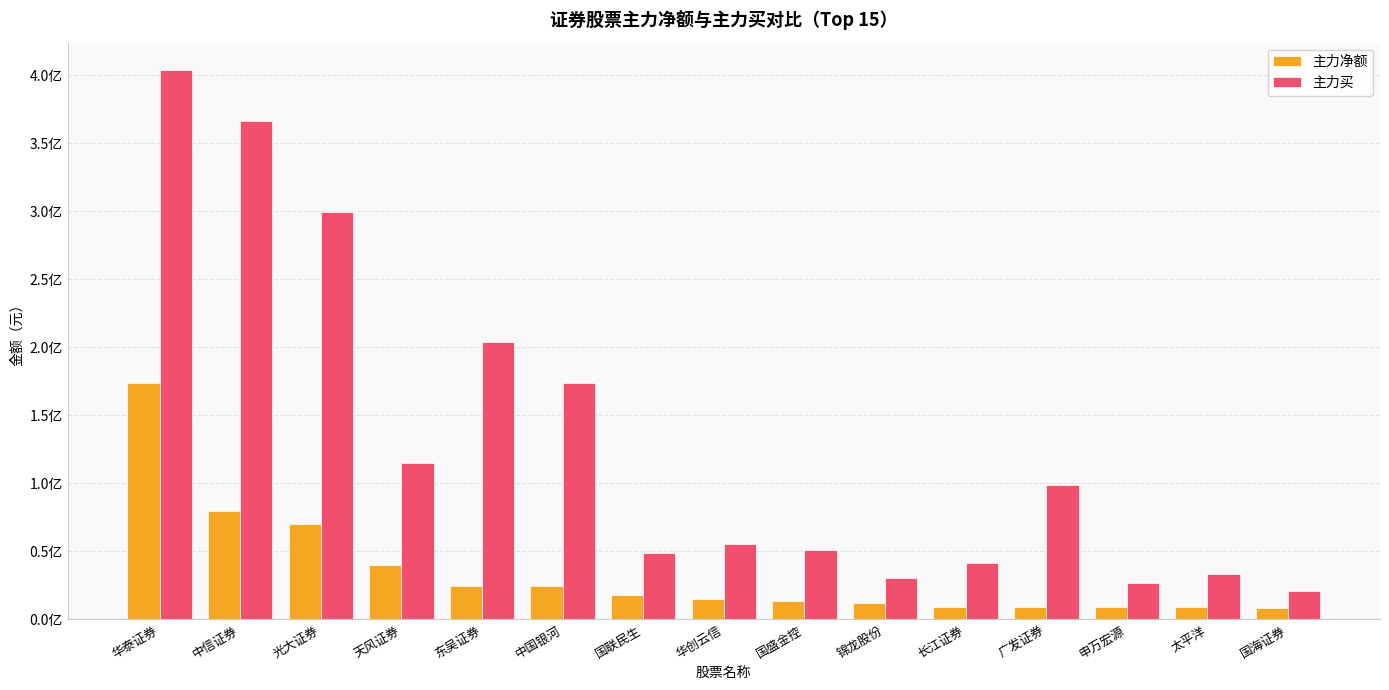

What are all the series names shown in the legend?

主力净额, 主力买